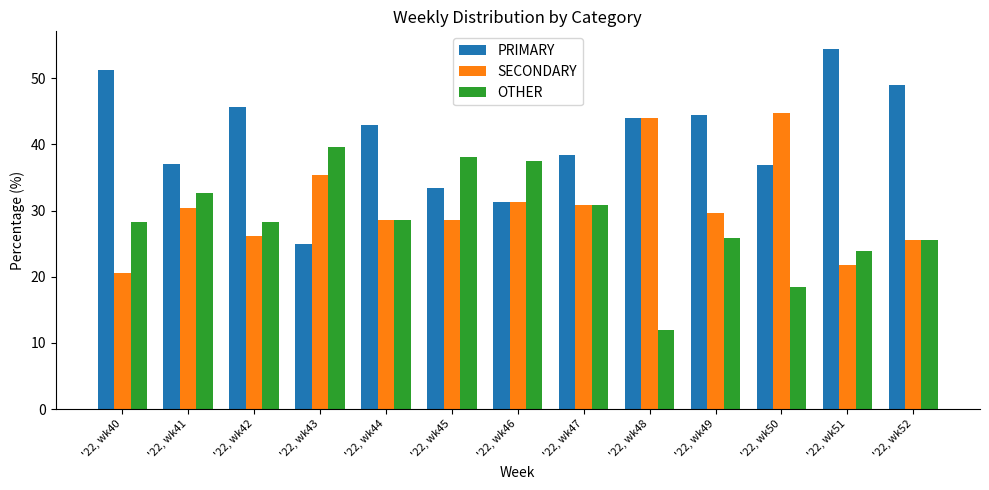

Where is PRIMARY nearest to the value 39?

'22, wk47